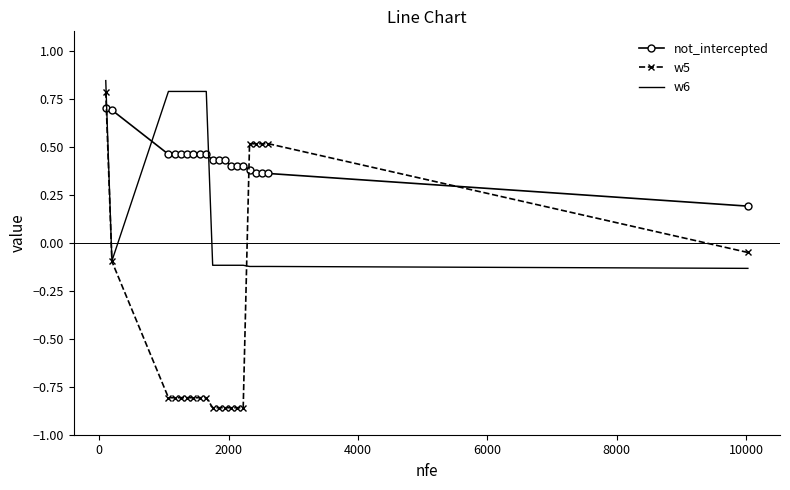

Which series has the largest total across all categories?

not_intercepted